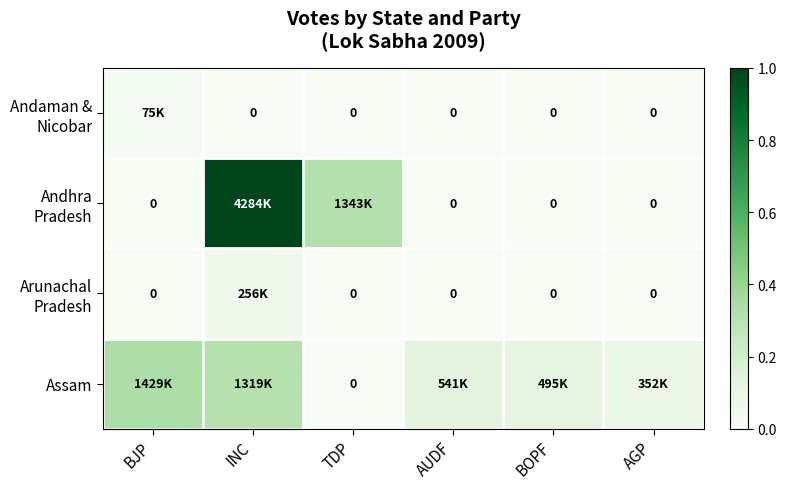

What is the spread (max minus min) of values at AUDF?

0.1